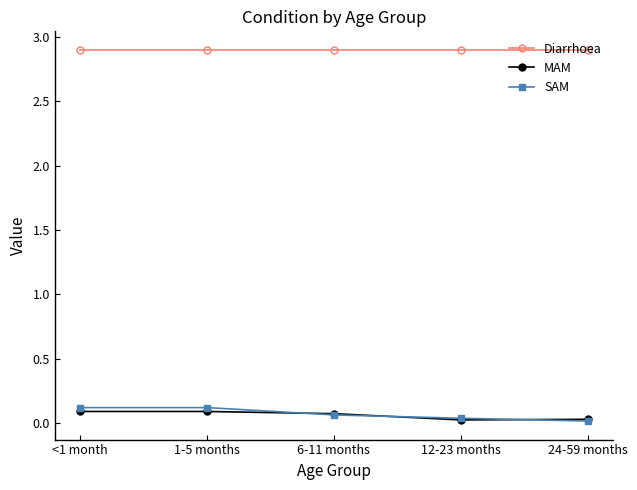

True or false: SAM and Diarrhoea intersect in this chart.

False